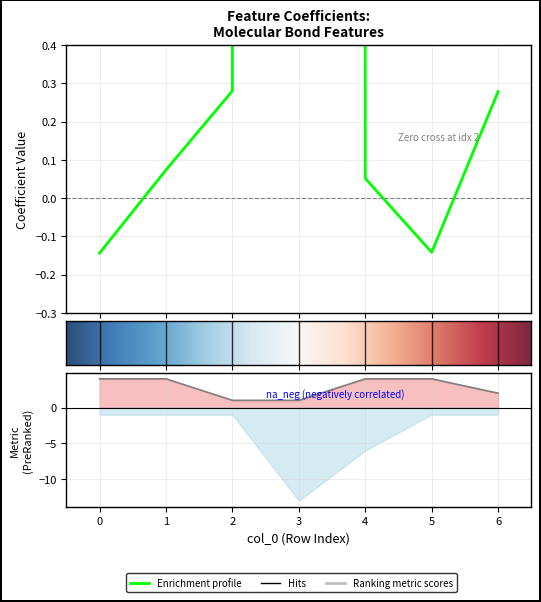

What is the total value across all series at 4?

4.1